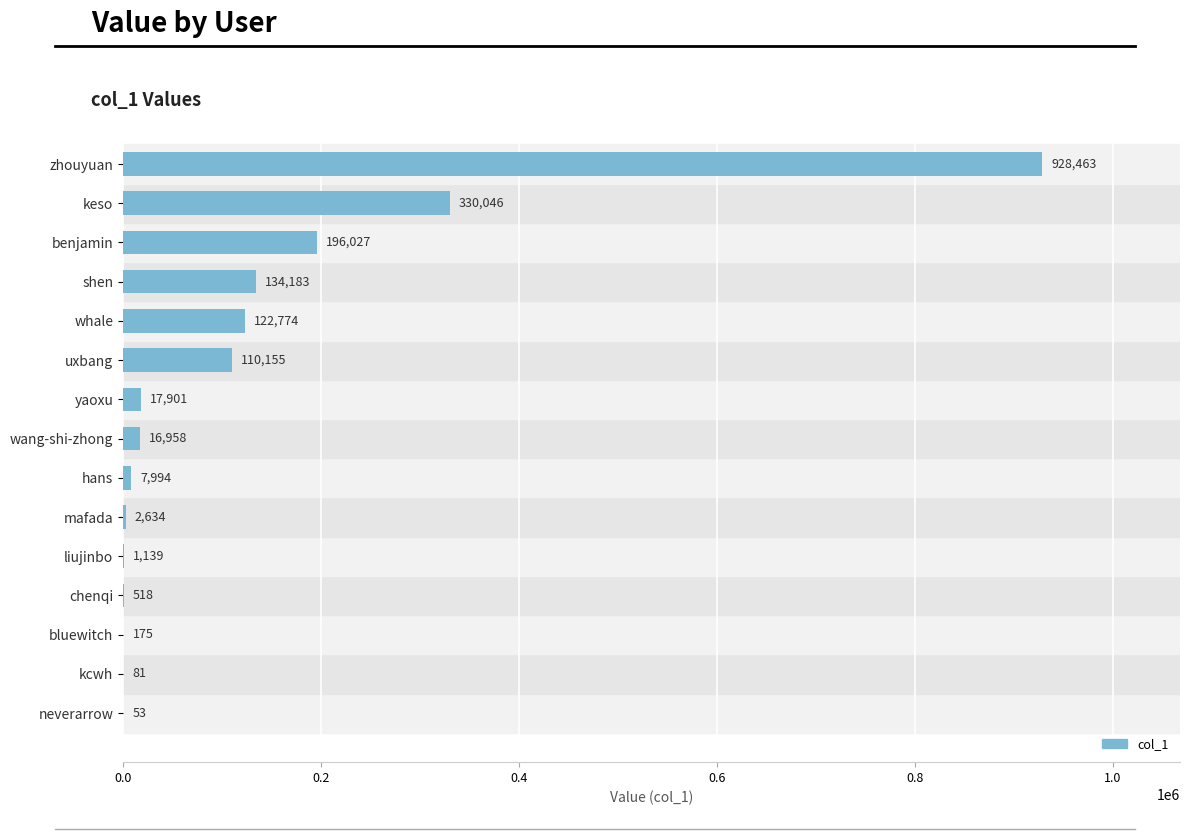

True or false: the data shows 216073 at shen.

False